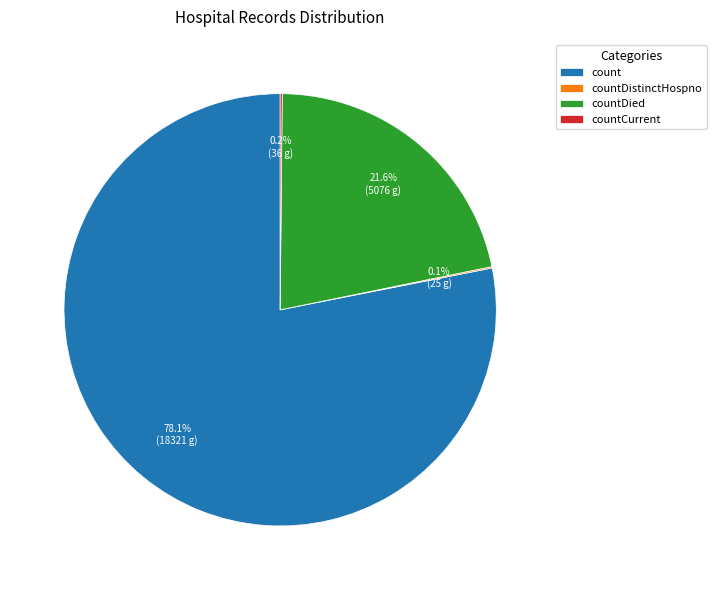

What is the largest slice in the pie chart?

count